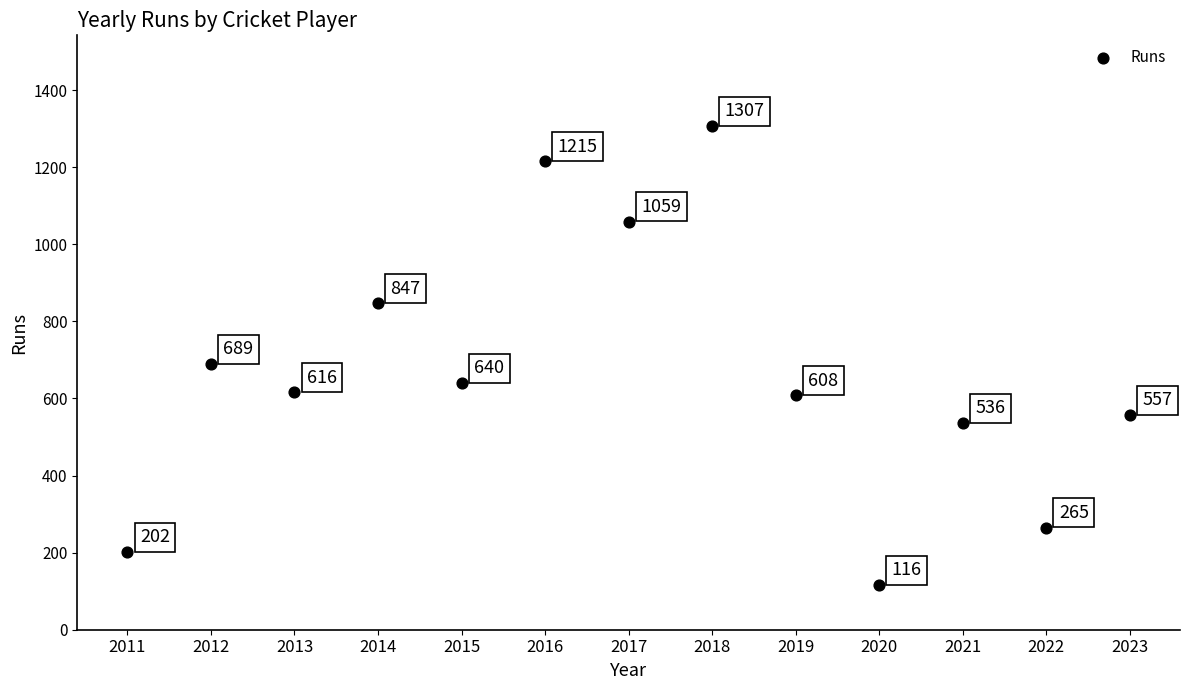

What is the ratio of the value at 2016 to the value at 2013?

2.0